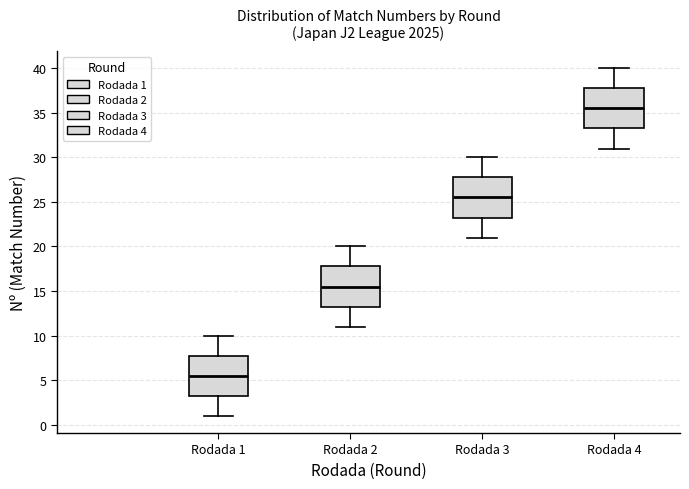

Reading left to right, transcribe this box plot: for each box, give where its median line is, the range the box spans, and where its two whiskers end, as read against the y-axis. The values are not printed on the chart, so give them approximately, as read against the axis.

Rodada 1: median 5.5, box 3.5 to 8.0, whiskers 1.0 to 10.0
Rodada 2: median 15.5, box 13.5 to 18.0, whiskers 11.0 to 20.0
Rodada 3: median 25.5, box 23.5 to 28.0, whiskers 21.0 to 30.0
Rodada 4: median 35.5, box 33.5 to 38.0, whiskers 31.0 to 40.0